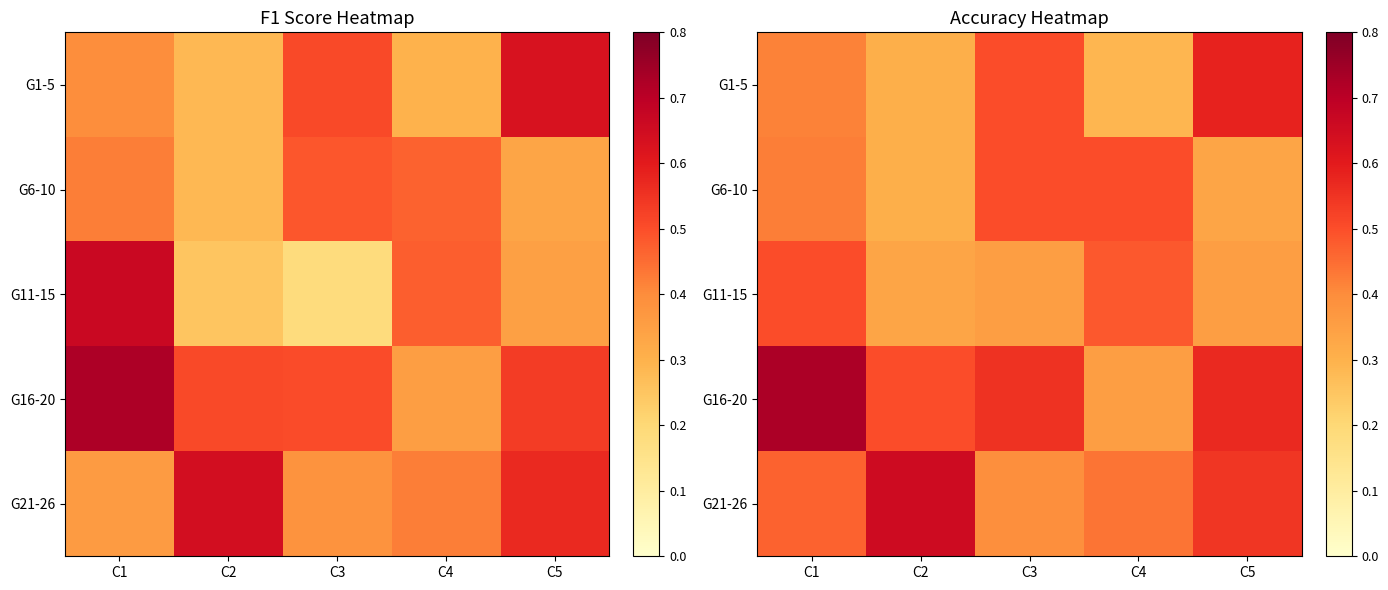

What is the difference between the highest and lowest values at C4?

0.2